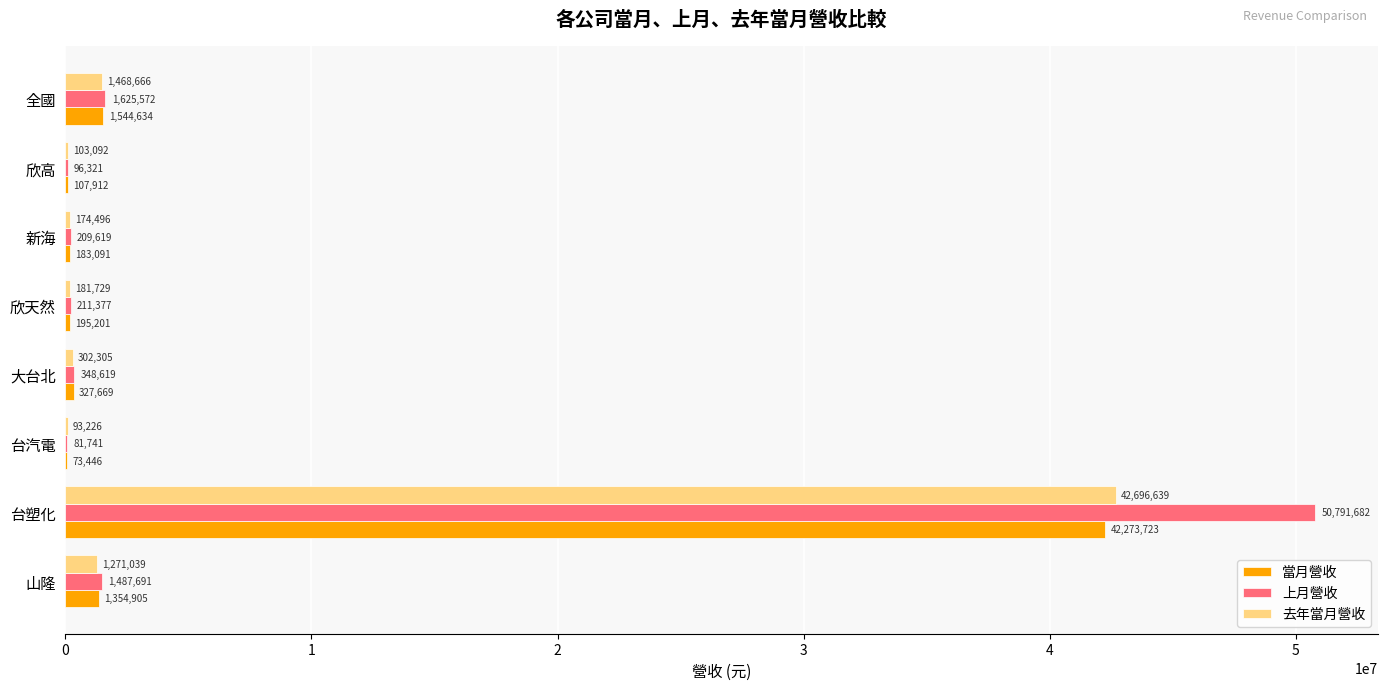

Read the 去年當月營收 value at 欣天然.

181729